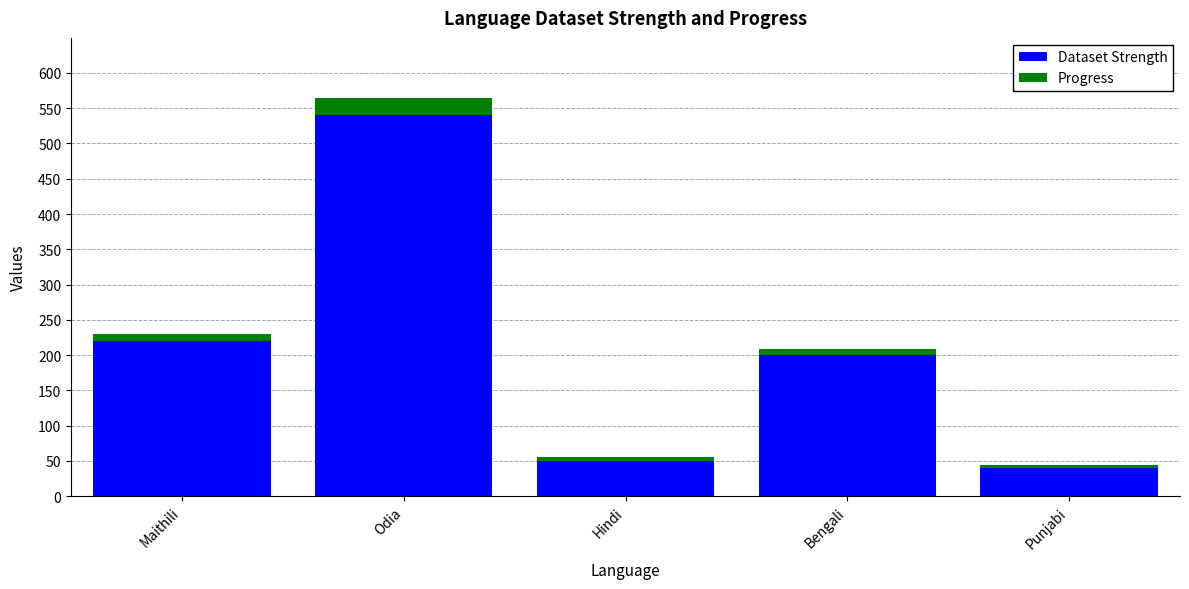

What is the minimum value for Dataset Strength?

40